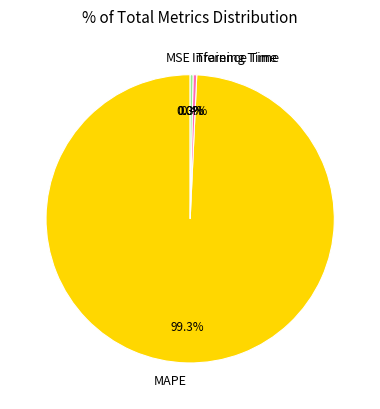

How many segments does this pie chart have?

4